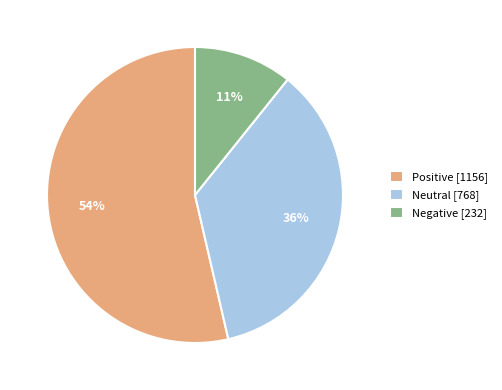

Is it true that Negative is 11% of the pie?

True